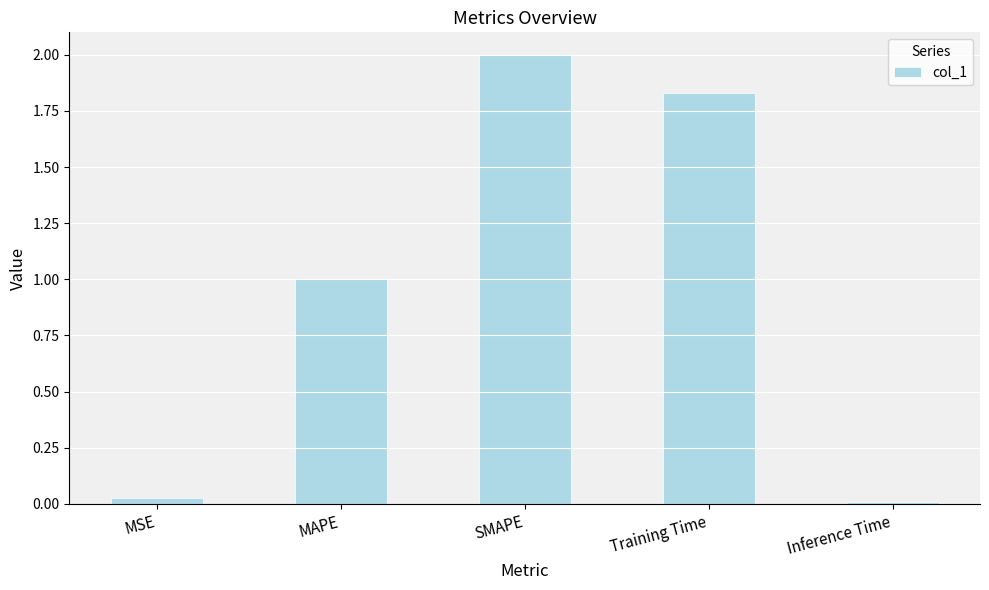

Does the chart contain stacked bars?

No